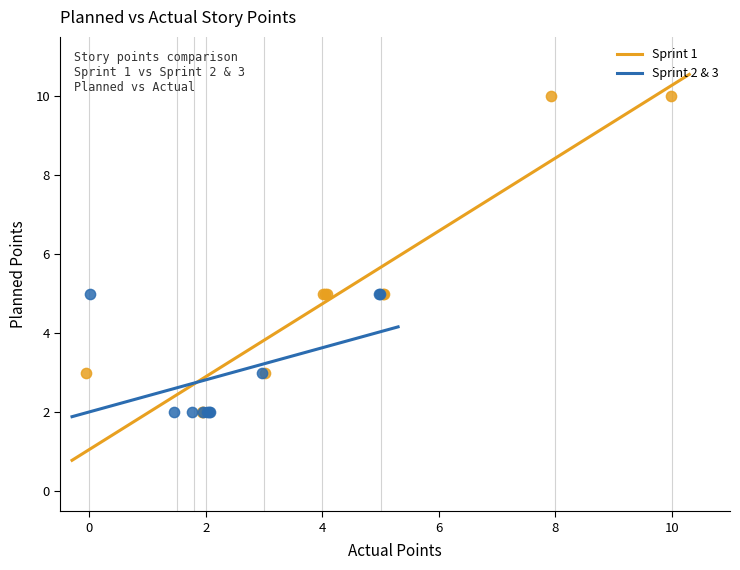

What are all the series names shown in the legend?

Sprint 1, Sprint 2 & 3